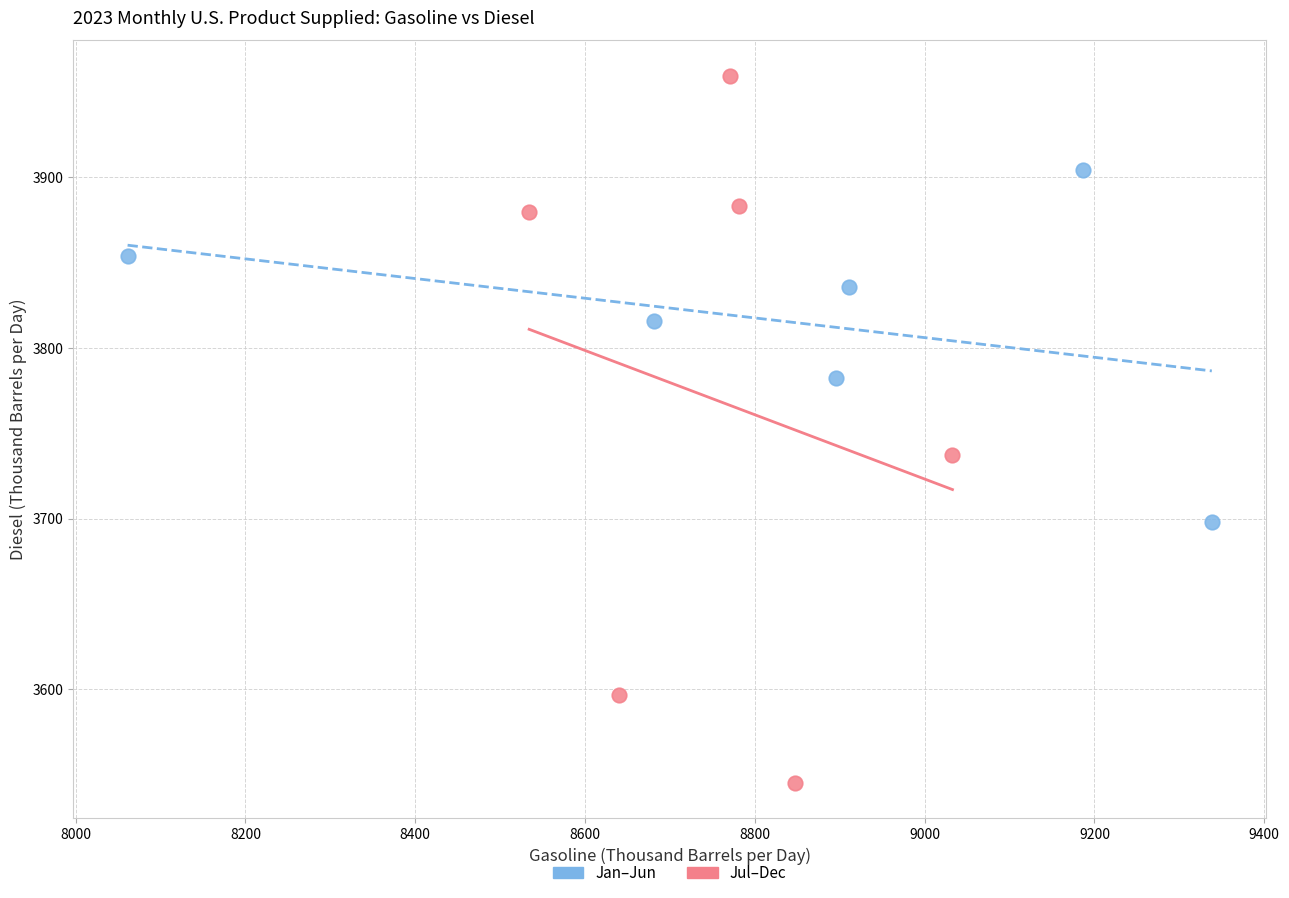

Which series has the largest Y range (max minus min)?

Jul–Dec